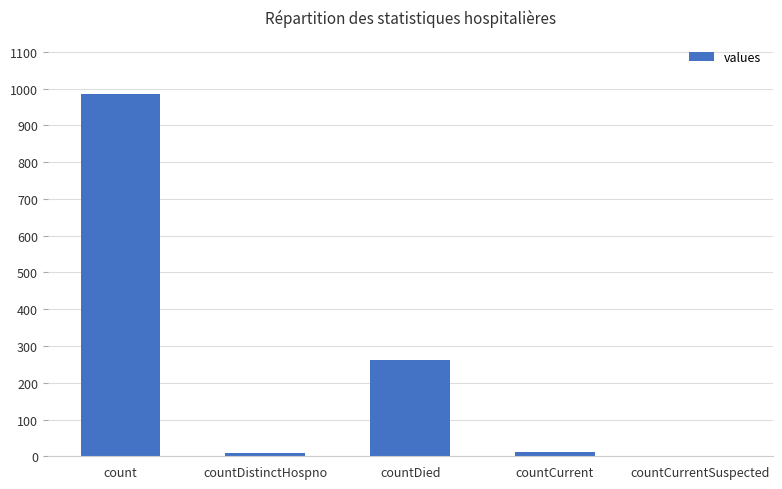

The value at countDied is 65. True or false?

False